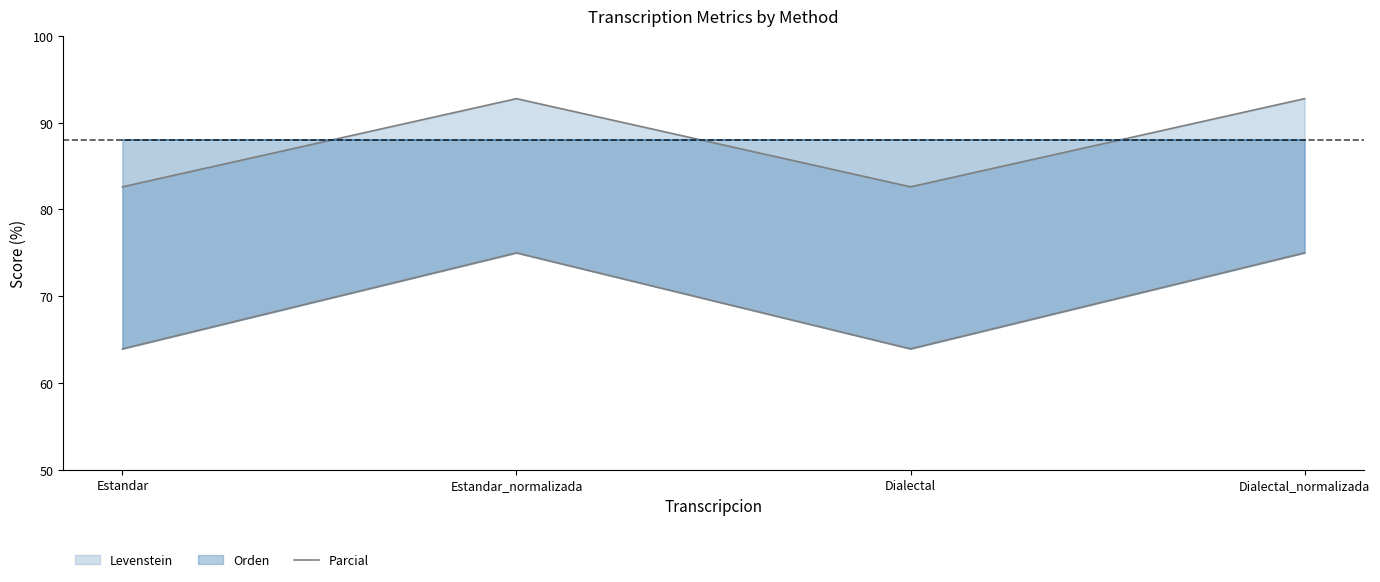

List the labels in order of value, largest first.

Estandar_normalizada, Dialectal_normalizada, Estandar, Dialectal